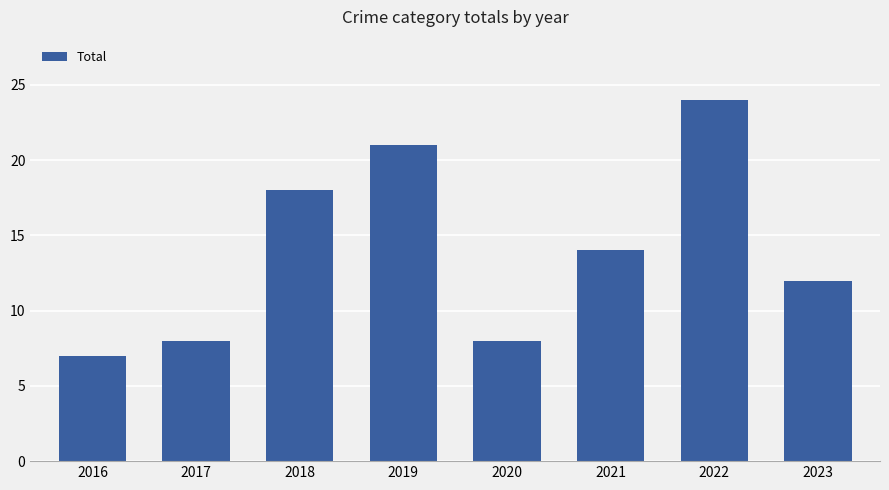

Is it true that the value at 2023 is 12?

True